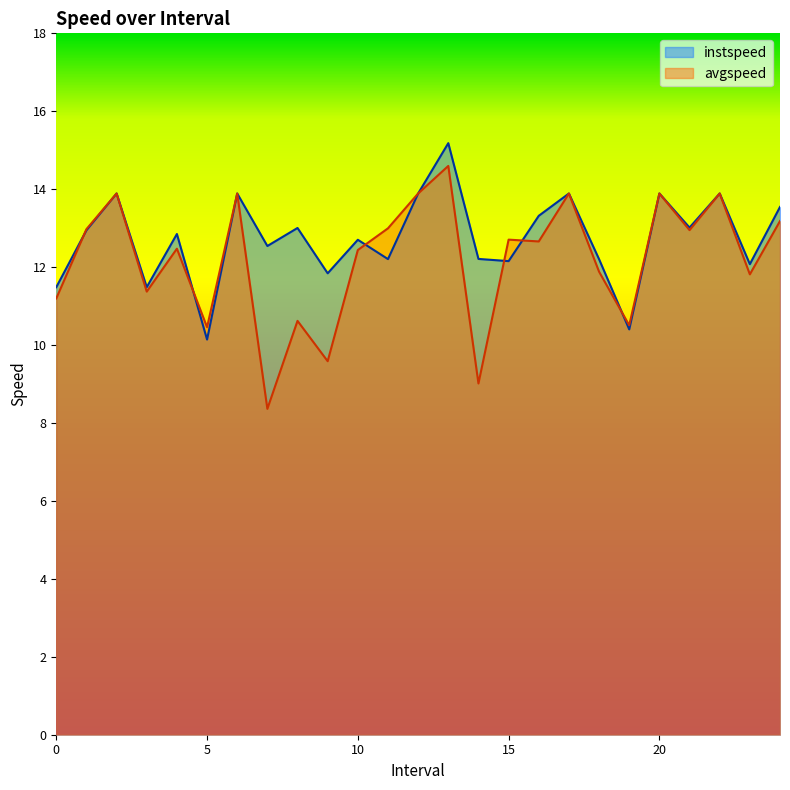

In avgspeed, how many points are higher than both neighbors (excluding endpoints)?

9